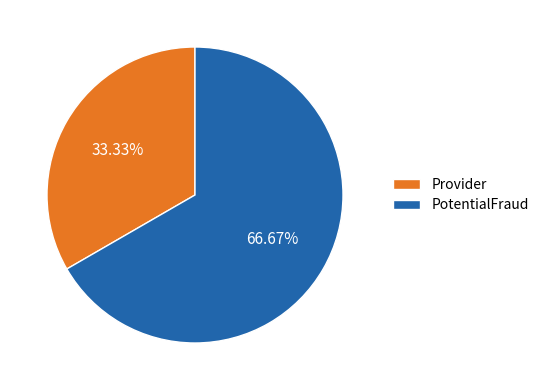

Which slice represents more than half of the pie?

PotentialFraud